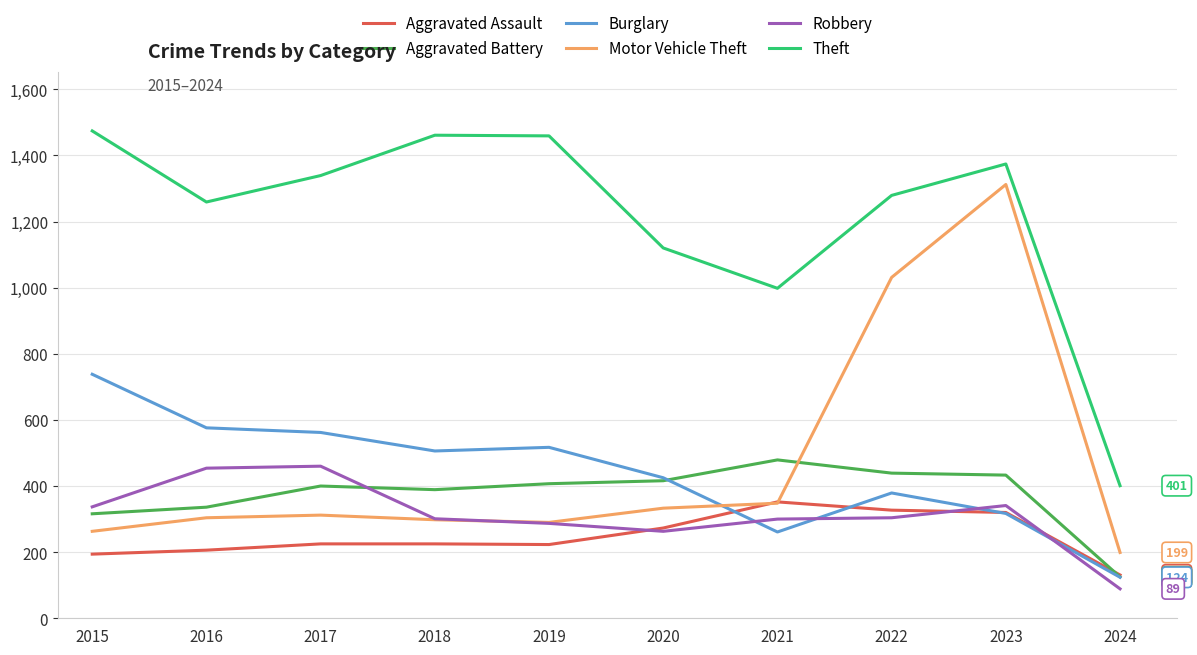

At which category is the sum across all series the highest?

2023